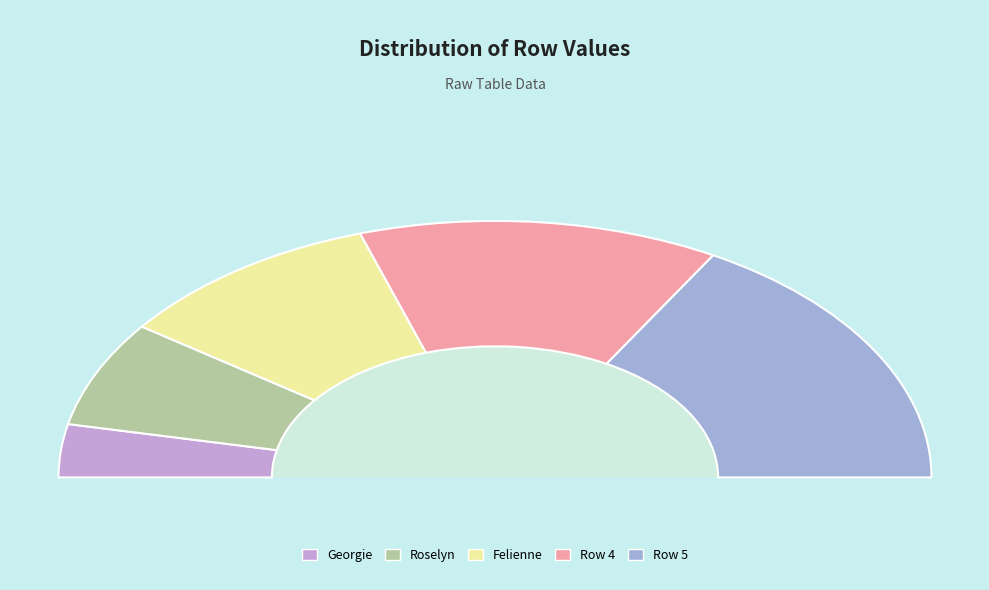

Is there a majority slice in this chart?

No